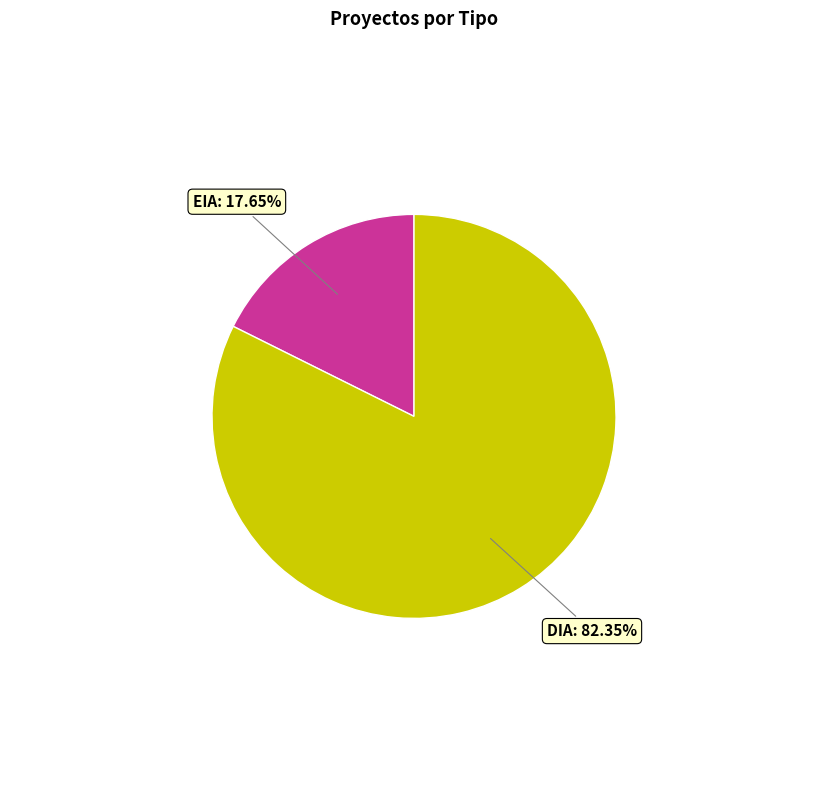

What is the smallest slice in the pie chart?

EIA